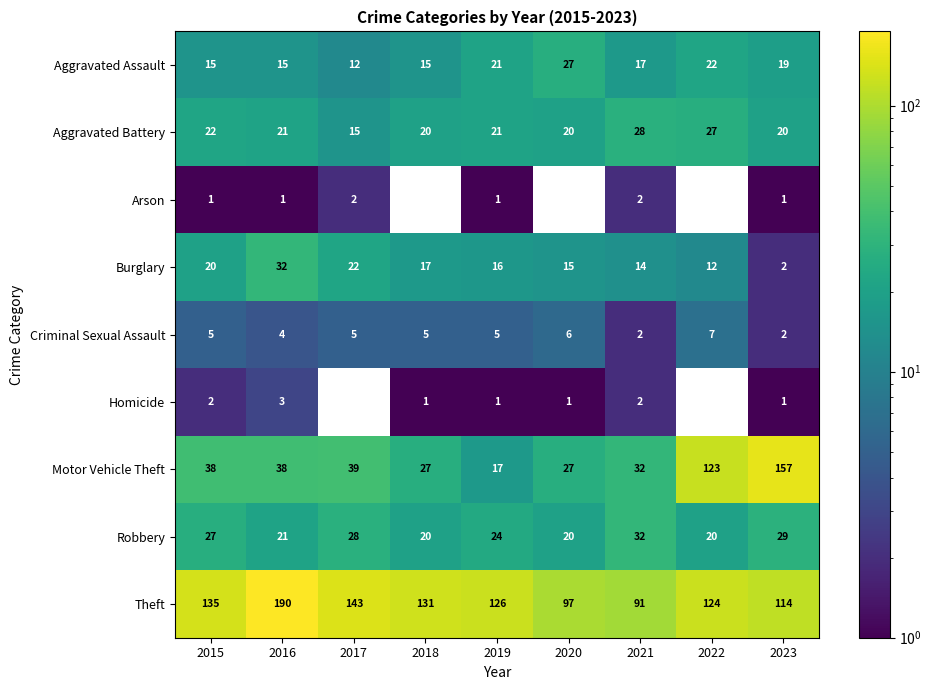

Is the value of Theft at 2019 greater than the value of Burglary at 2020?

Yes